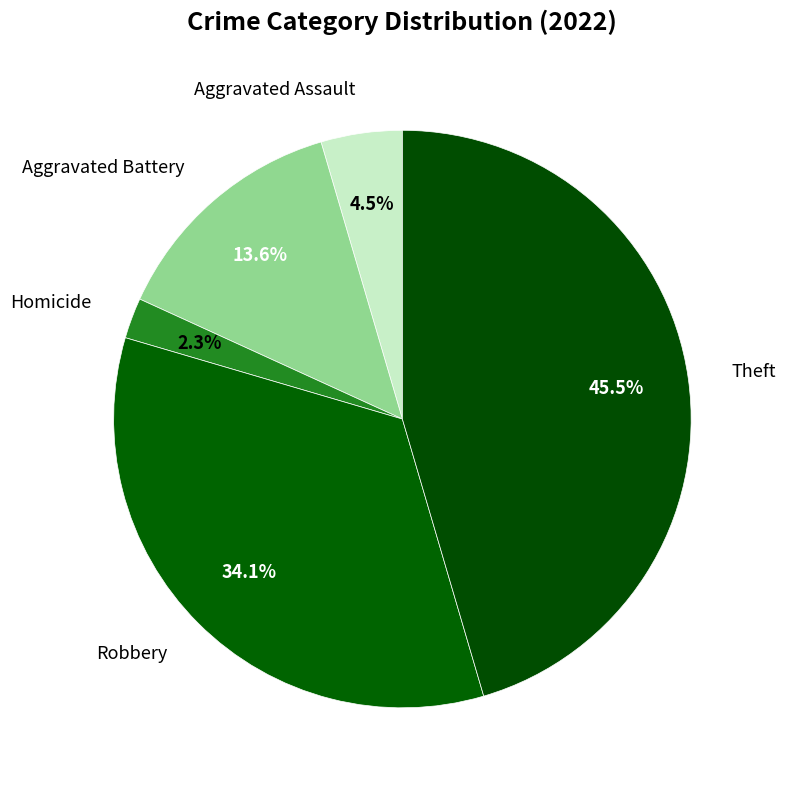

Which slice is the largest?

Theft